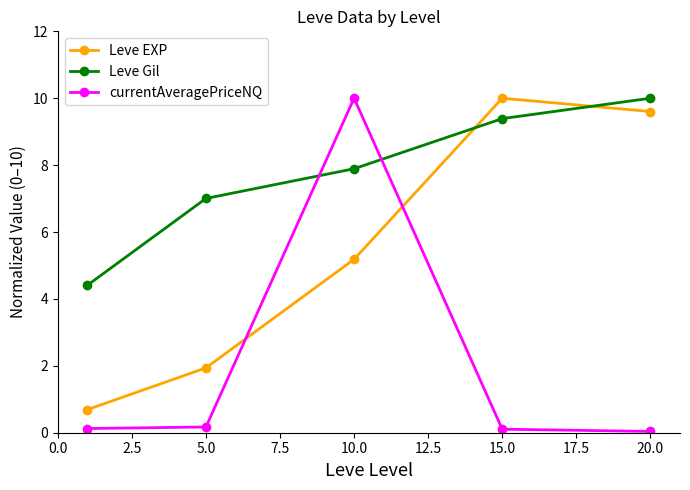

What is the value of the Leve EXP point at the 3rd from the left?

5.2